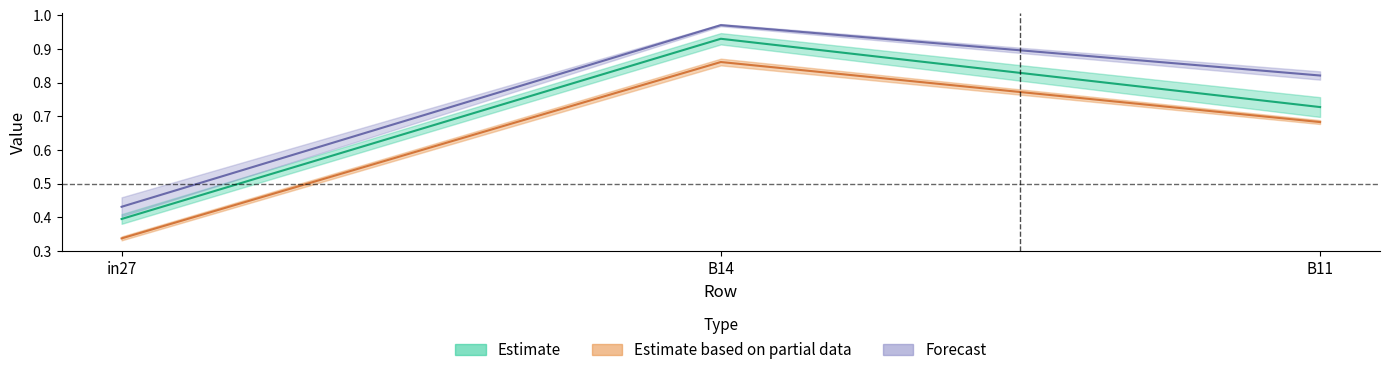

The job589_scenario0_1225 series shows 0.1 at in27. True or false?

False